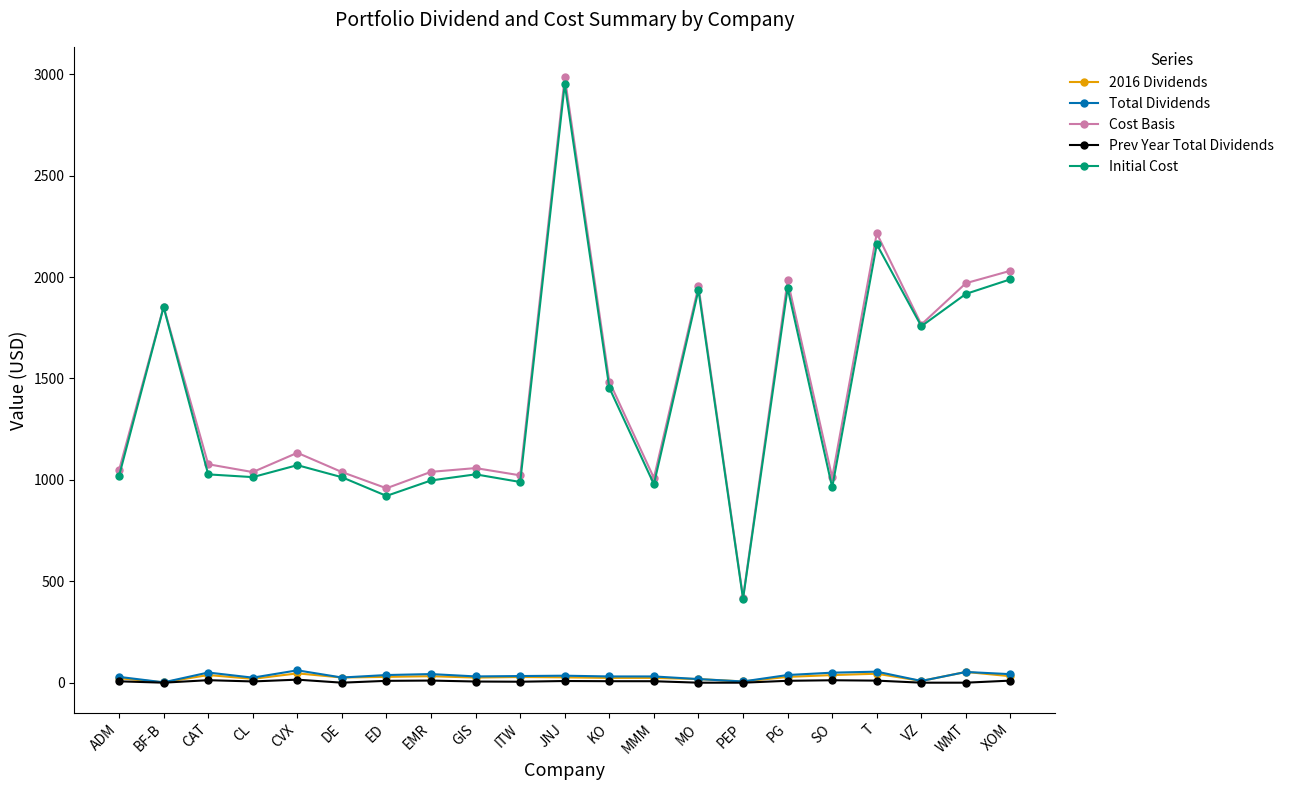

What is the value of the Cost Basis point at the 14th from the left?

1953.8